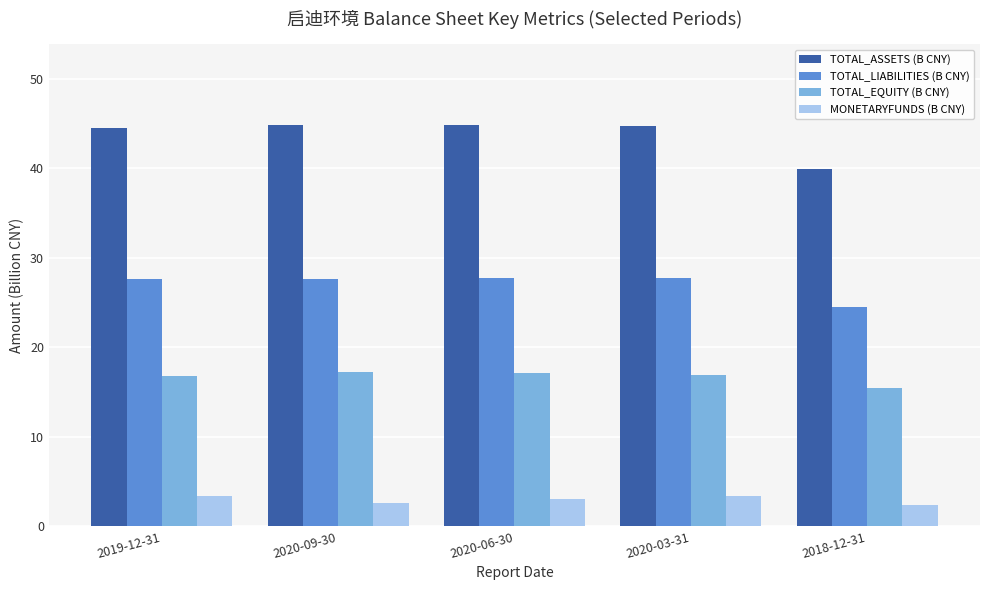

What is the label of the 3rd bar from the left?

2020-06-30